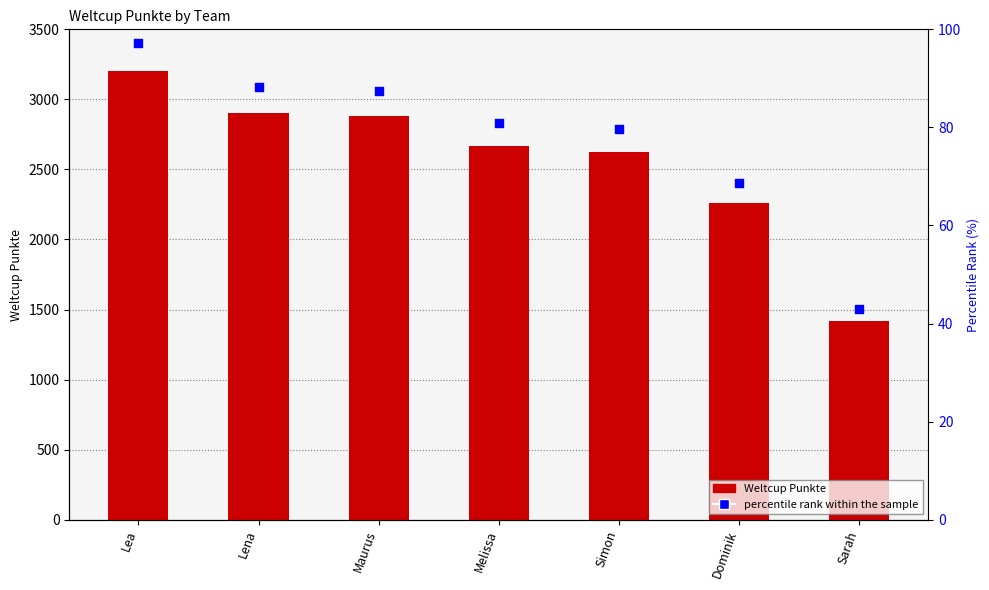

Is the value of Weltcup Punkte at Sarah greater than the value of percentile rank within the sample at Sarah?

No